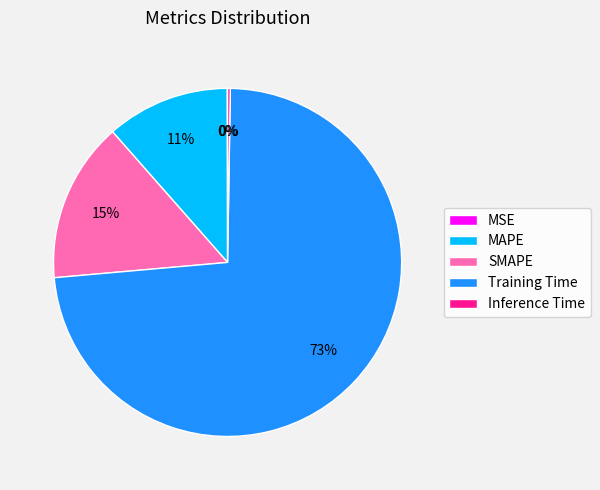

What percentage is the MAPE slice, to the nearest percent?

11%